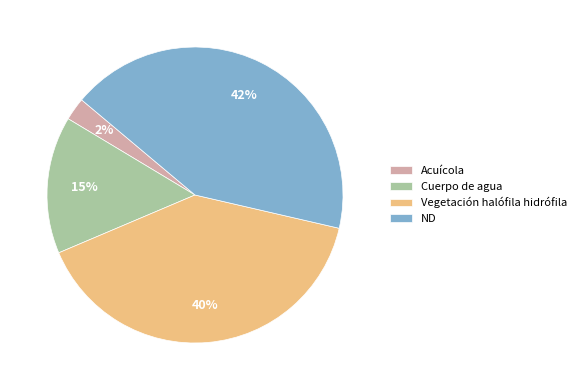

Do Vegetación halófila hidrófila and Acuícola together represent more than half of the pie?

No